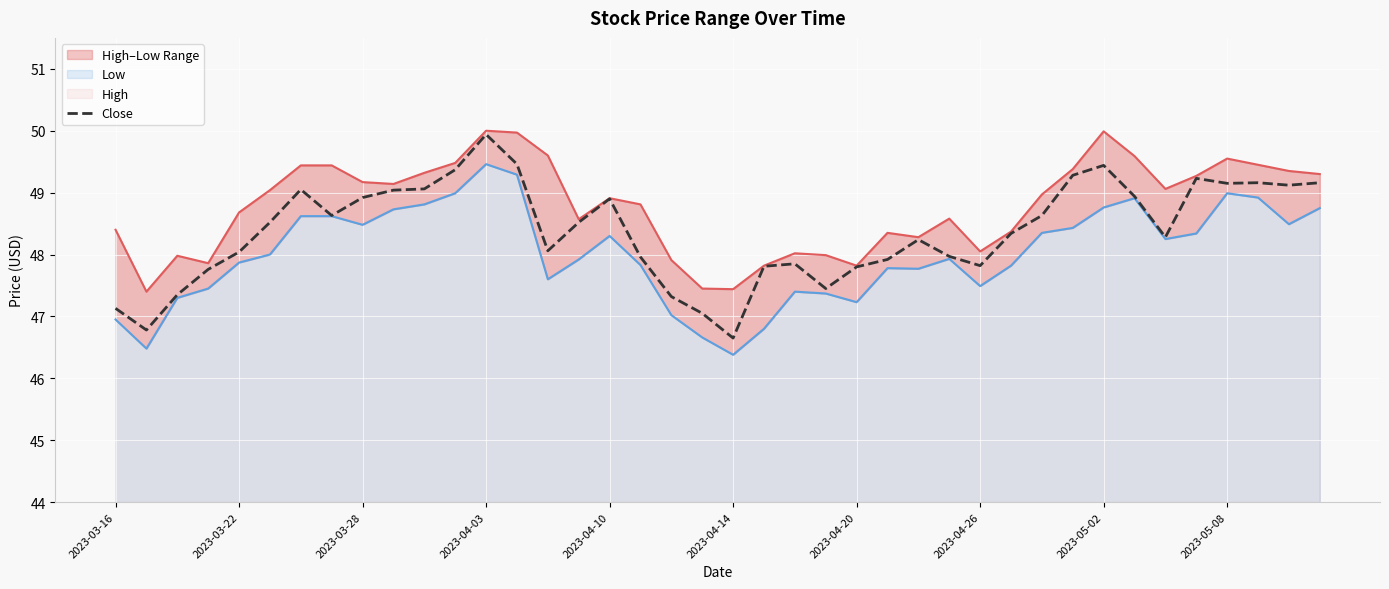

Which series has the largest total across all categories?

High